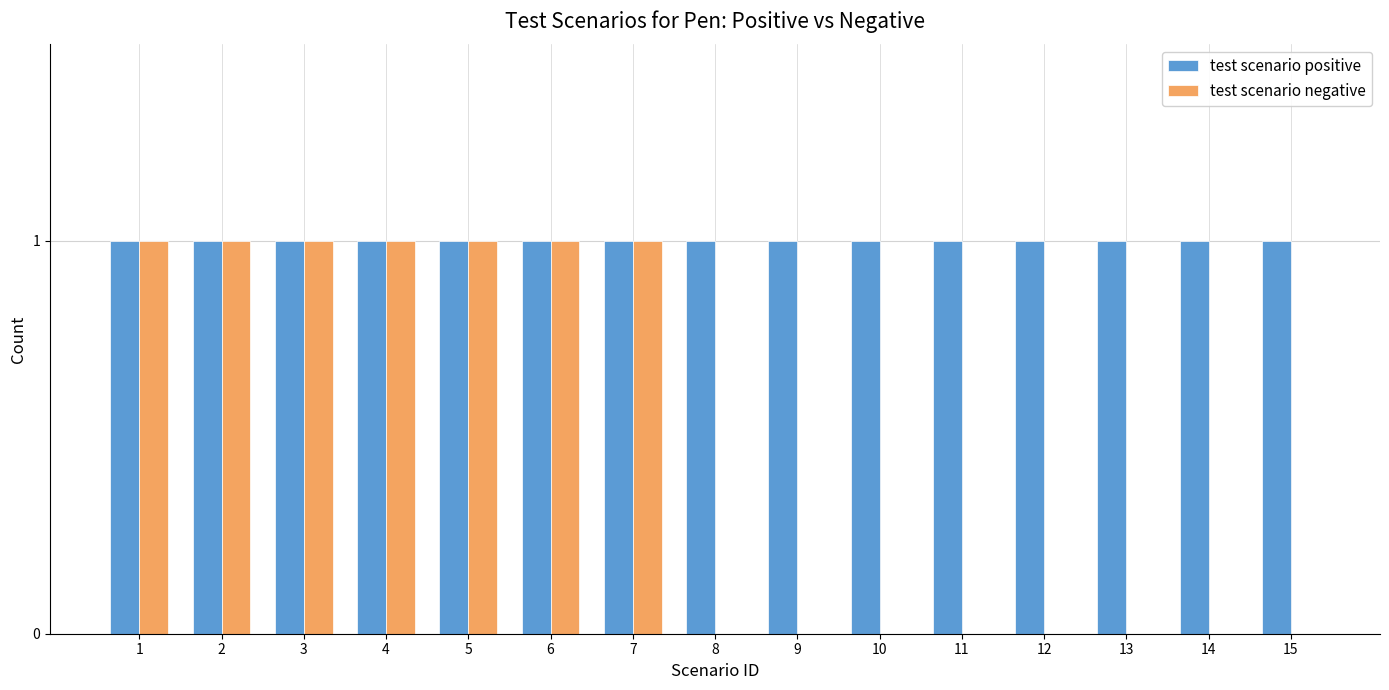

Which series has the widest spread of values?

test scenario negative